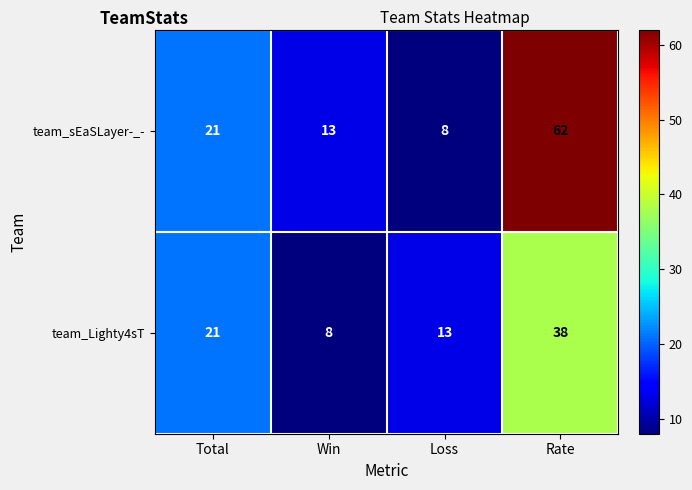

Is it true that team_Lighty4sT equals 21 at Total?

True